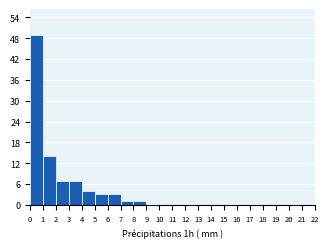

Over which range of the x-axis is the bar tallest?

0 to 1